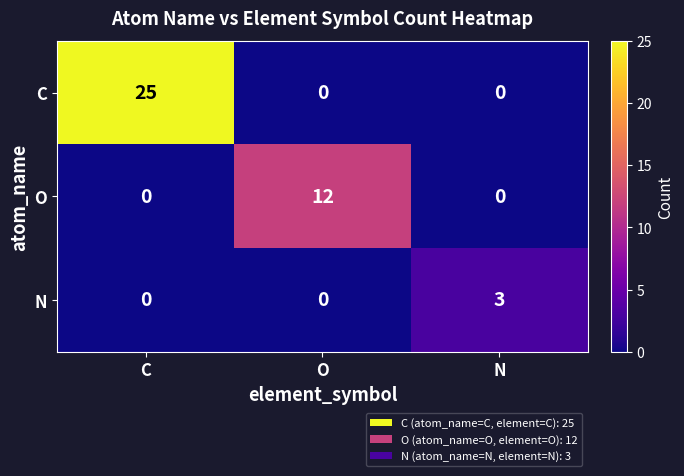

How many values in N are above zero?

1